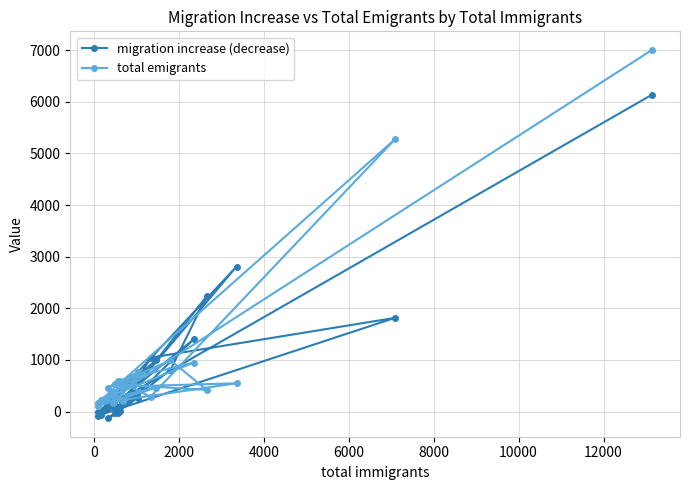

At how many categories does at least one series exceed 2686?

3